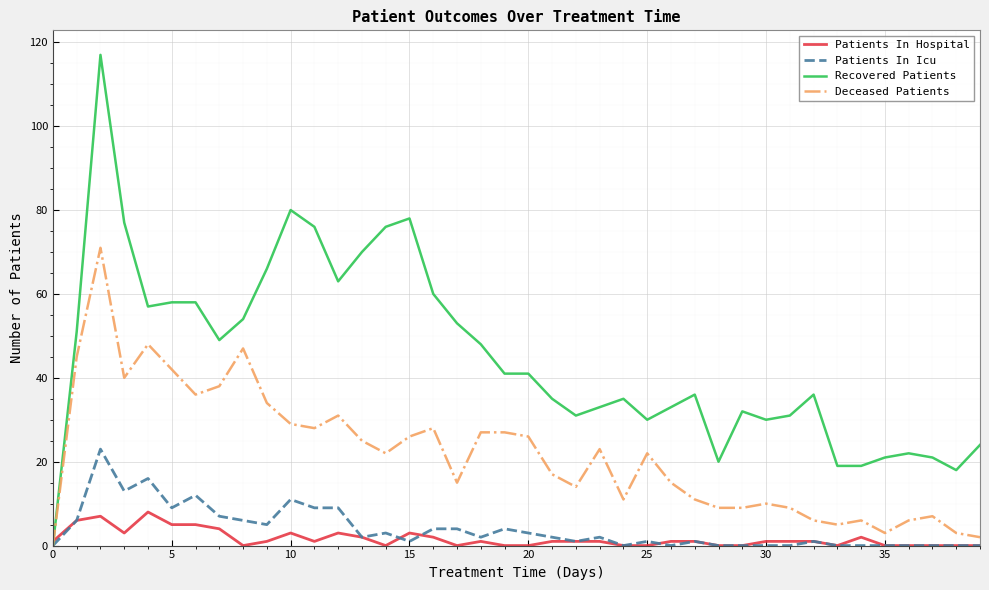

Which series has the widest spread of values?

Recovered Patients